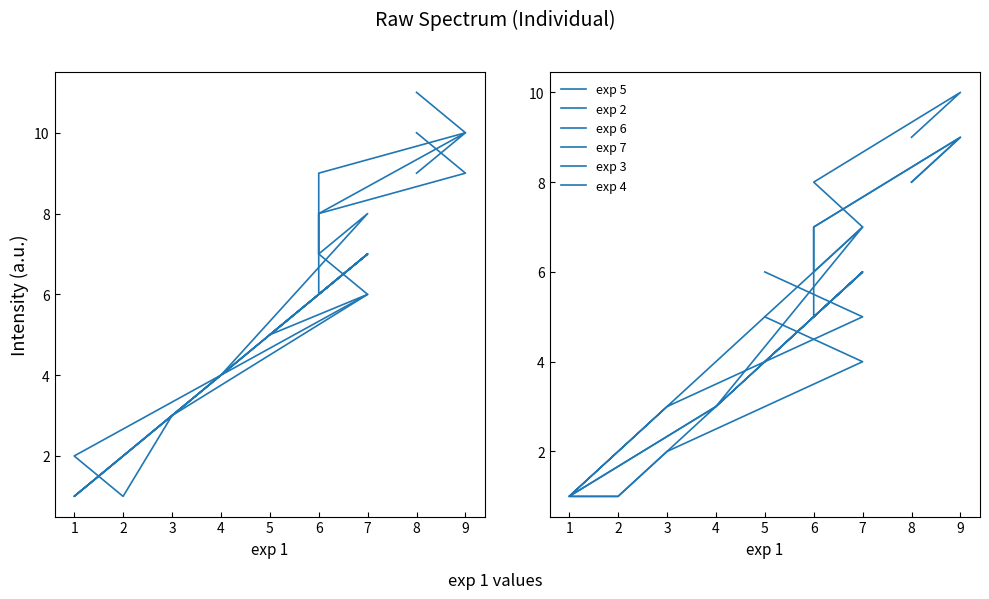

Where is the first local maximum for exp 6?

7